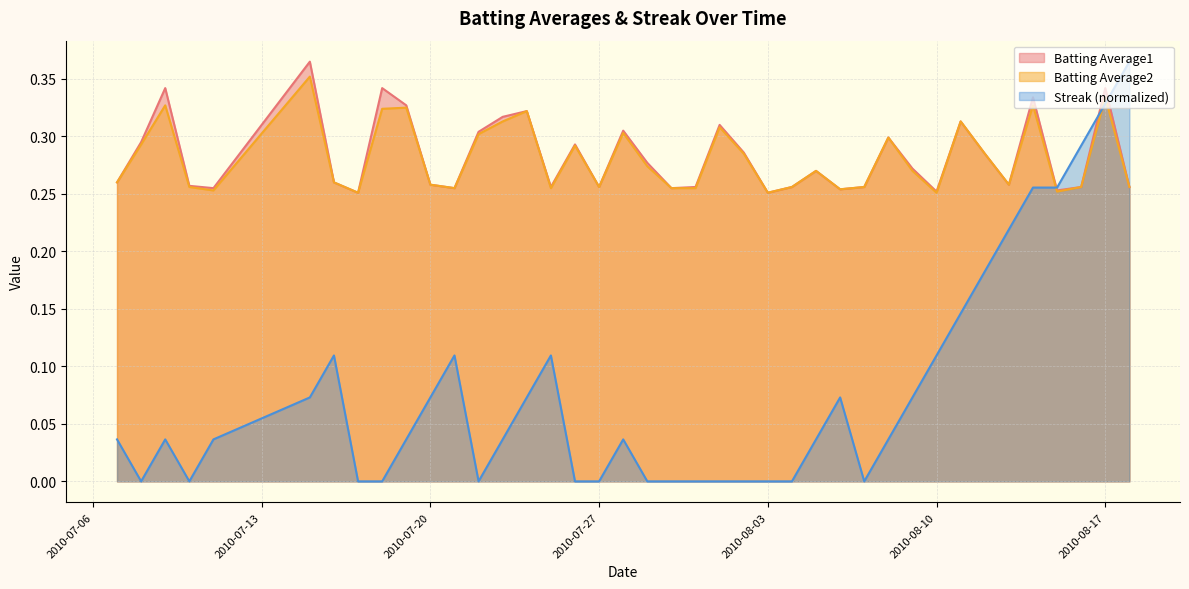

True or false: Batting Average2 and Batting Average1 intersect in this chart.

False